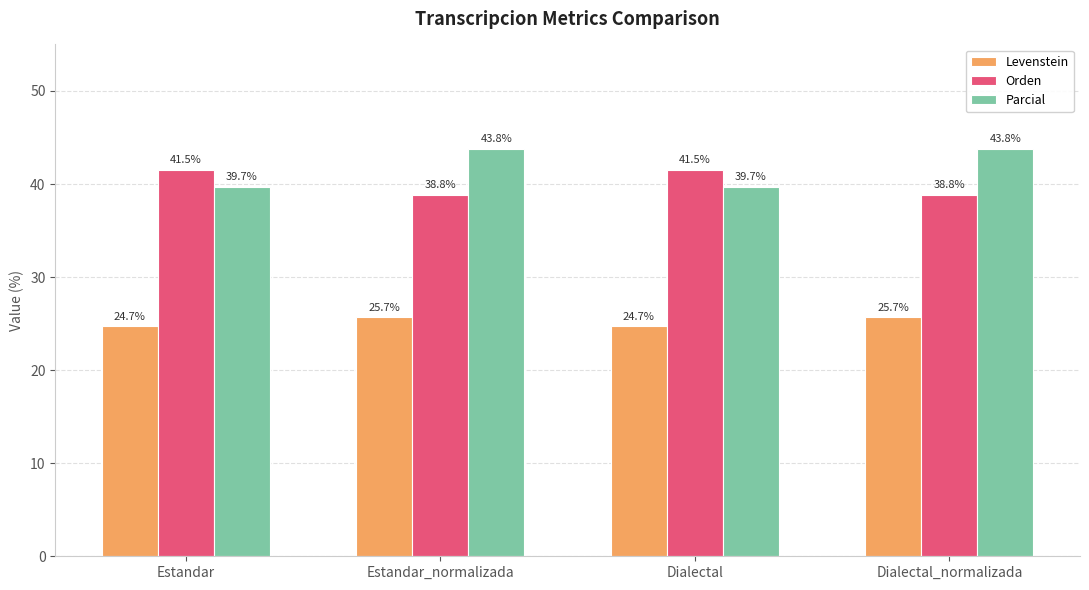

The value of Orden at Dialectal is 41.5. True or false?

True